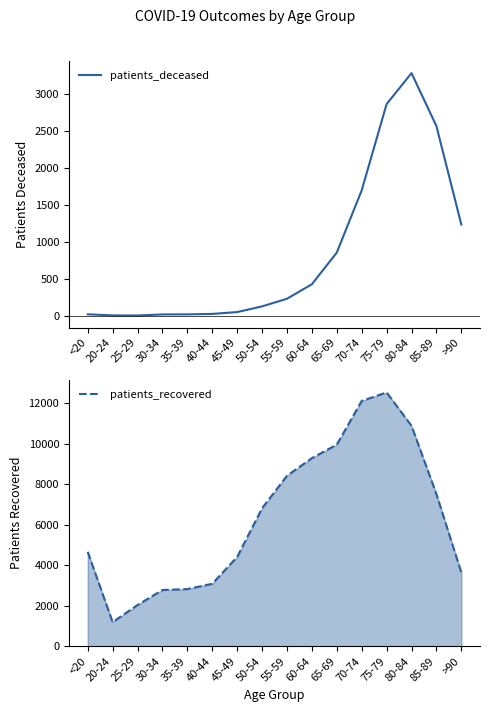

Reading left to right, what are all the values shown in this chart?

patients_deceased: <20=19	20-24=4	25-29=3	30-34=17	35-39=18	40-44=24	45-49=49	50-54=126	55-59=229	60-64=425	65-69=853	70-74=1694	75-79=2860	80-84=3279	85-89=2564	>90=1232
patients_recovered: <20=4665	20-24=1195	25-29=2038	30-34=2781	35-39=2826	40-44=3087	45-49=4412	50-54=6815	55-59=8419	60-64=9289	65-69=9956	70-74=12114	75-79=12534	80-84=10885	85-89=7514	>90=3645